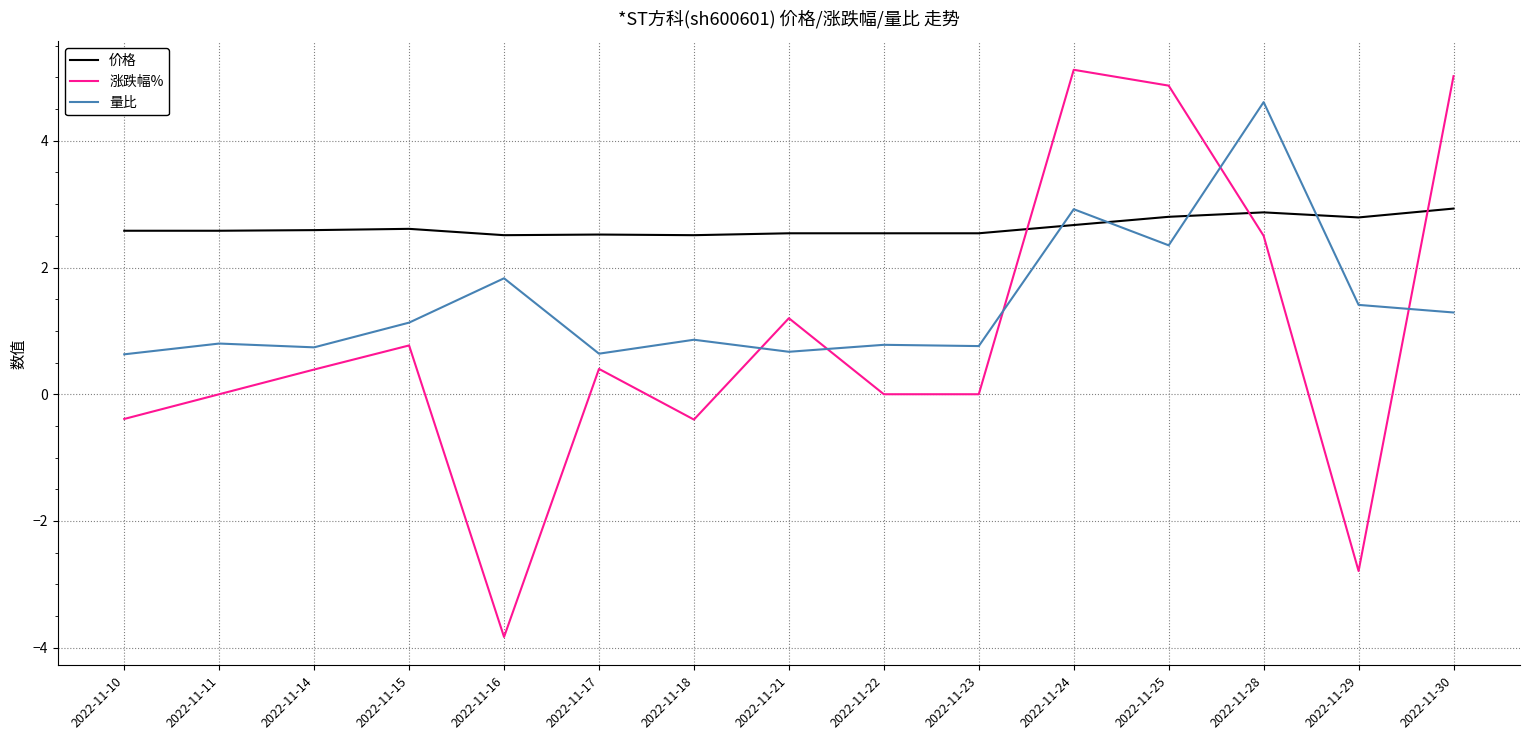

How many times do 价格 and 涨跌幅% cross each other?

3